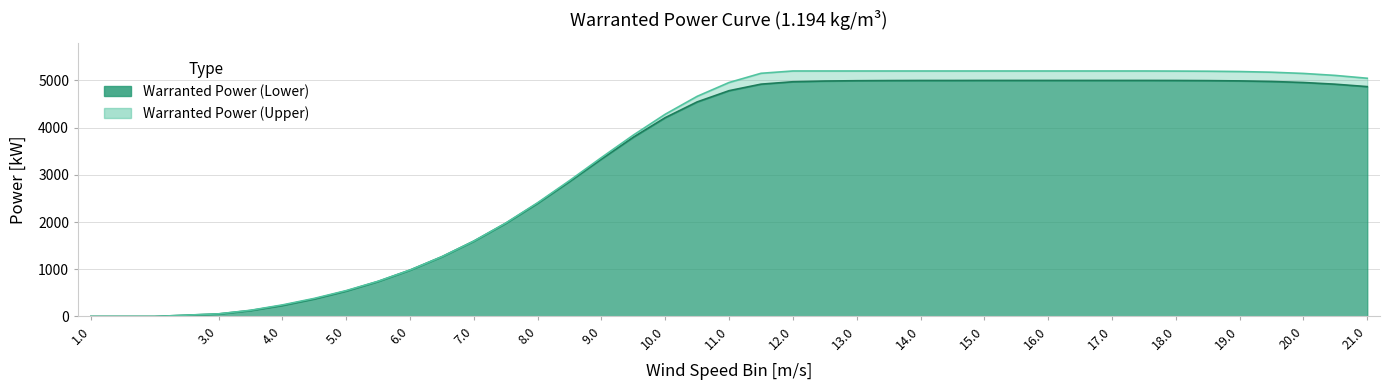

What is the total value across all series at 15.5?

10200